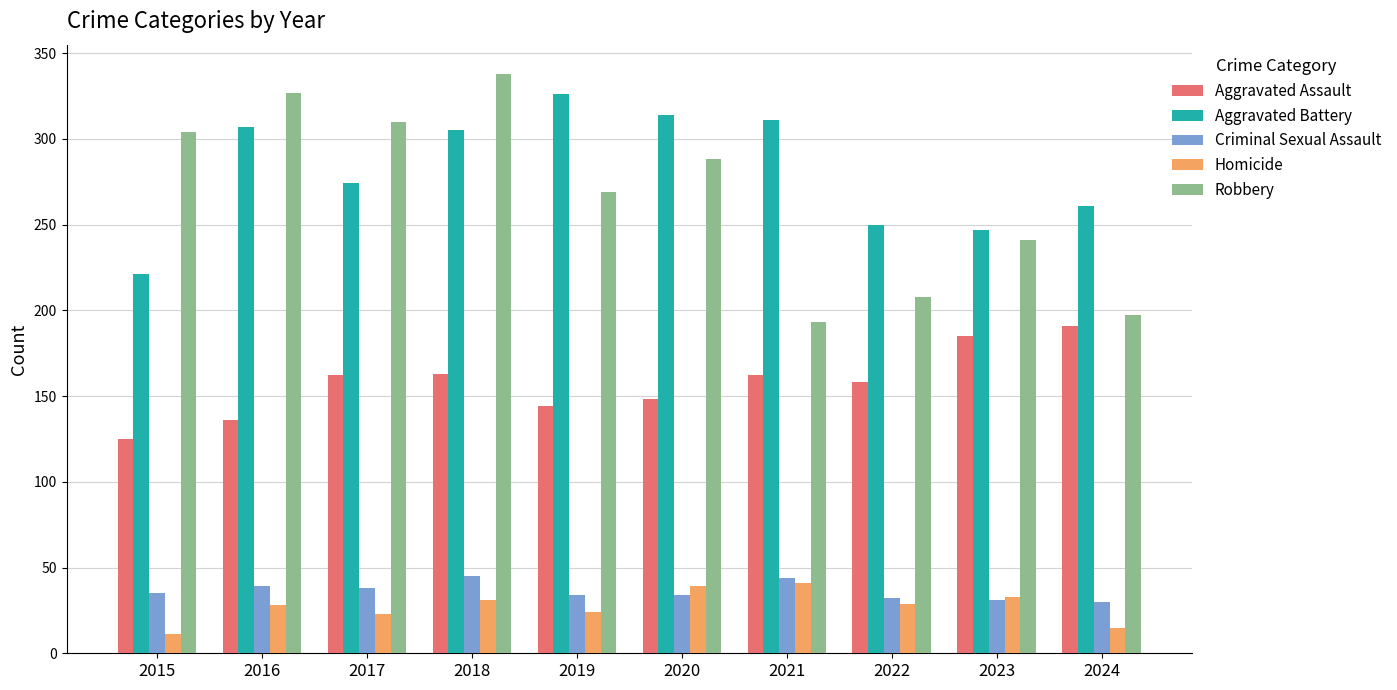

Where is Robbery nearest to the value 265?

2019